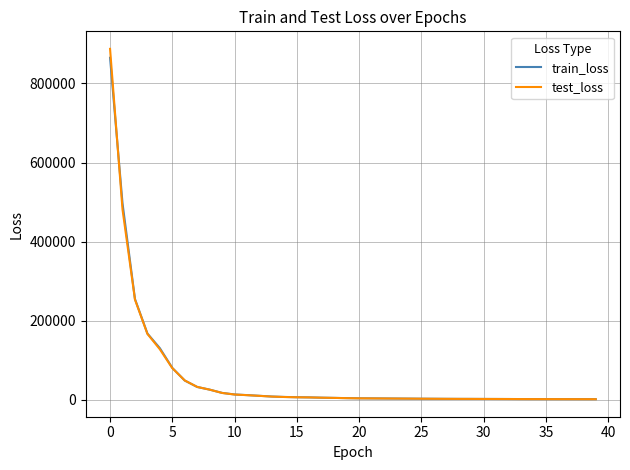

What is the highest value of the test_loss series?

887383.5